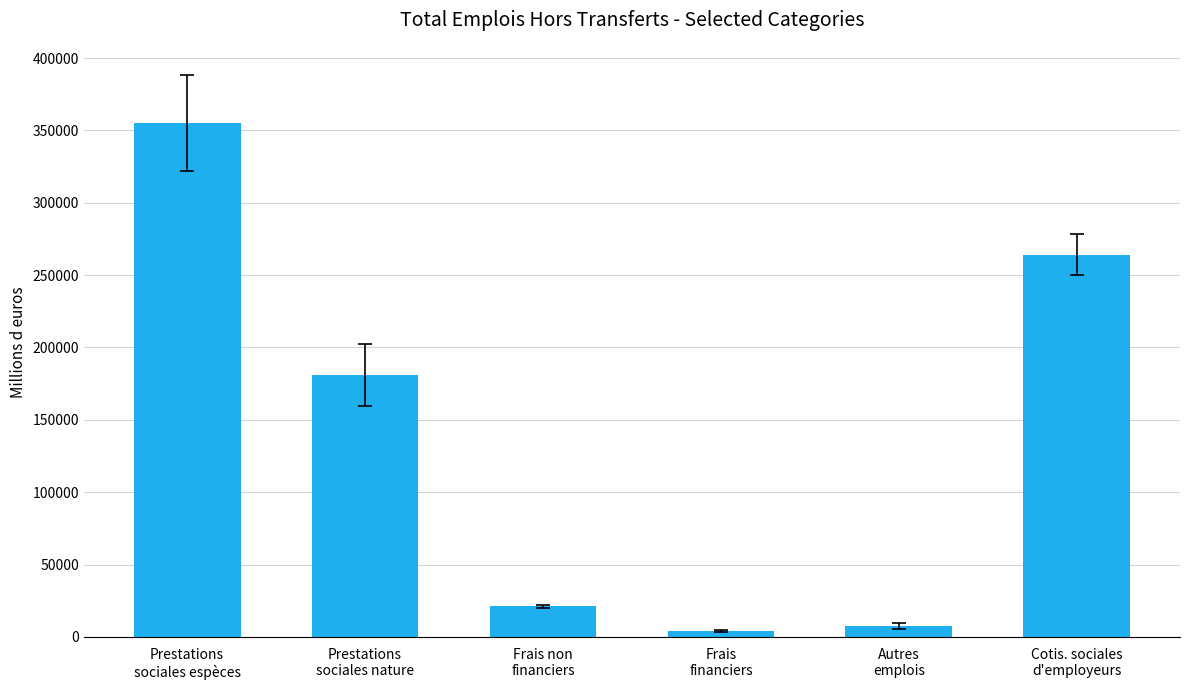

Which label corresponds to the largest value in the chart?

Prestations
sociales espèces